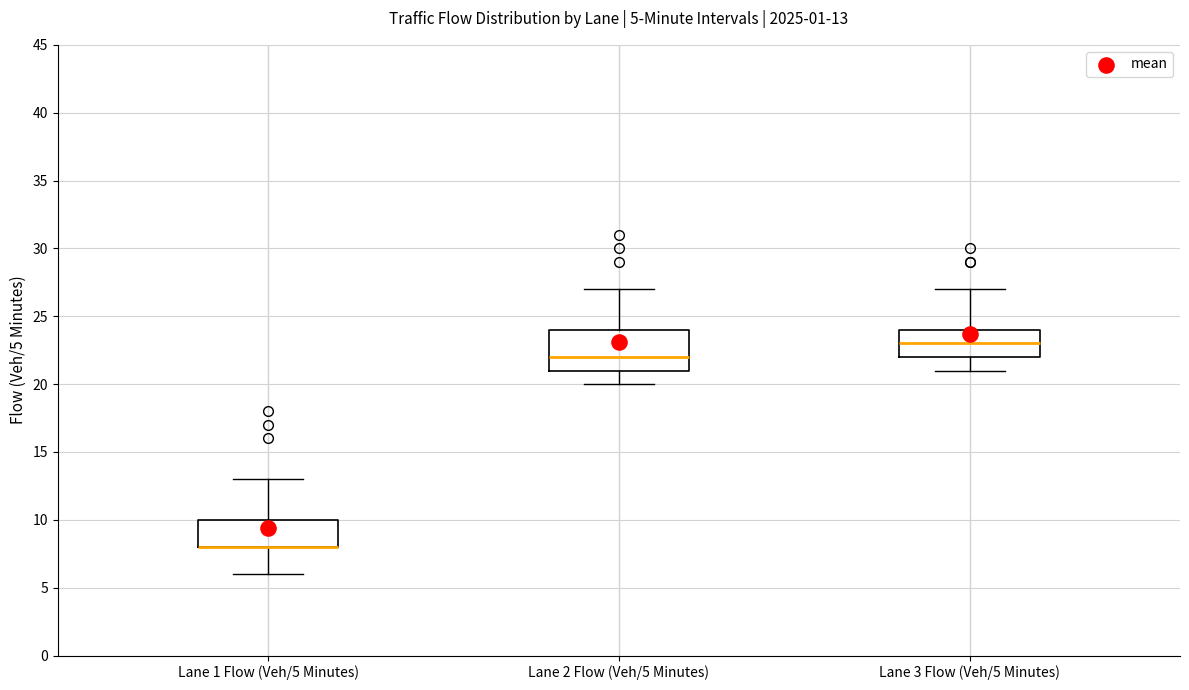

Comparing the boxes themselves (not the whiskers), which one is the tallest?

Lane 2 Flow (Veh/5 Minutes)